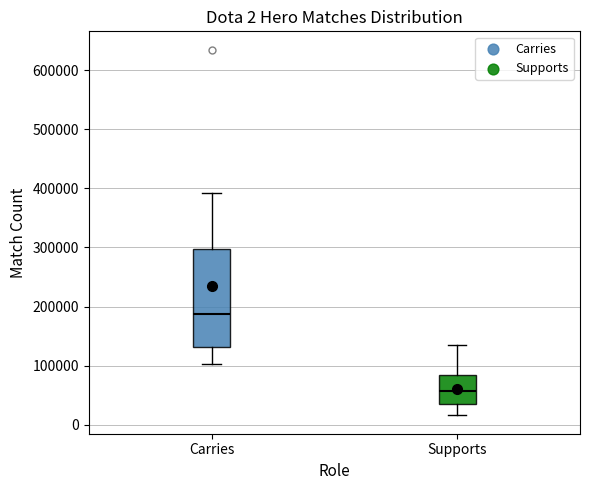

Which box's median line is the lowest?

Supports